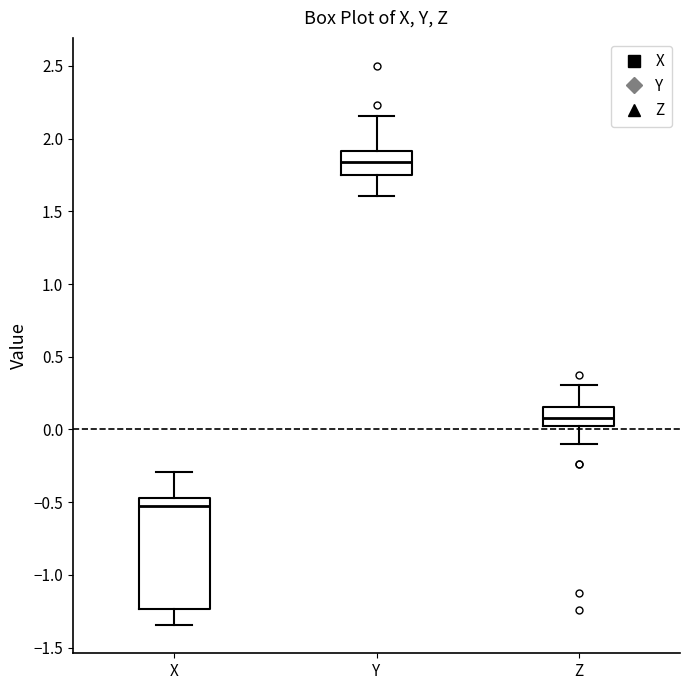

Comparing the boxes themselves (not the whiskers), which one is the tallest?

X